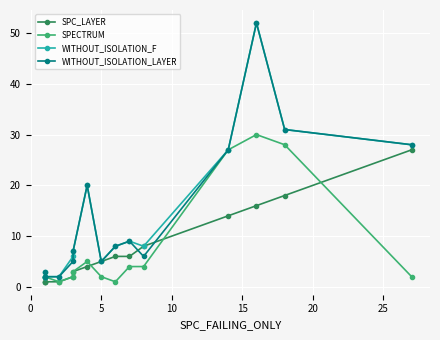

How many interior local peaks does the WITHOUT_ISOLATION_F series have?

3